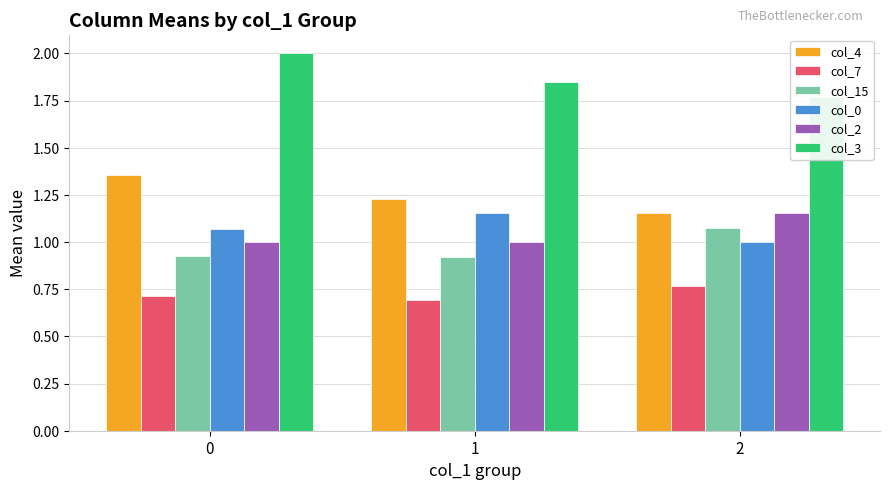

The col_0 series shows 1.2 at 1. True or false?

True